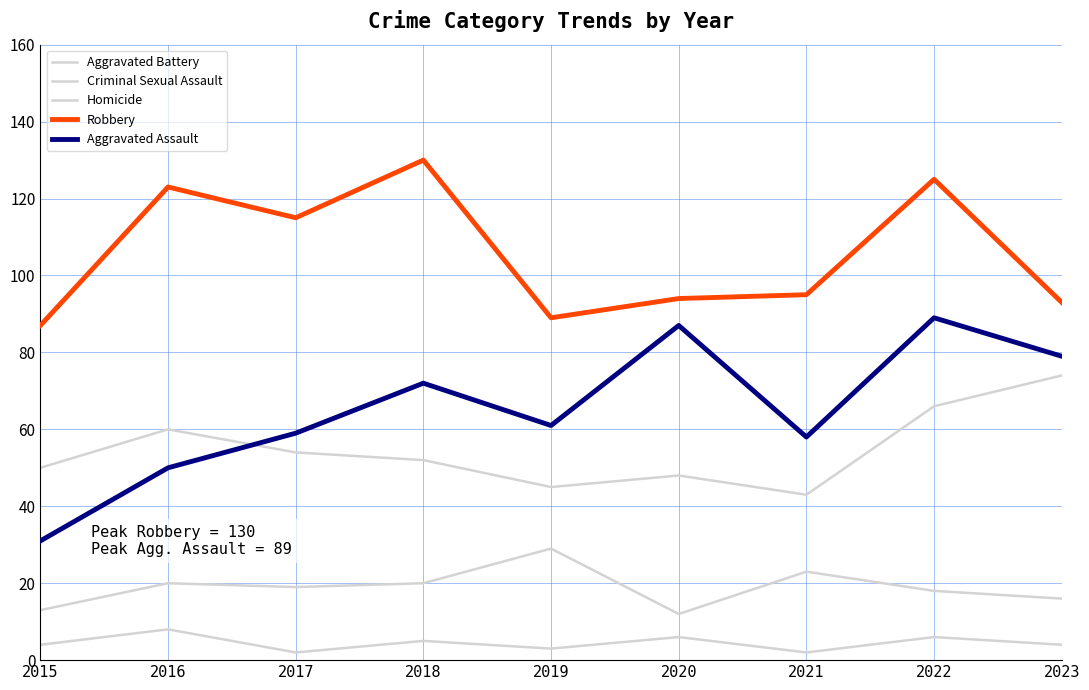

Is this an area chart (filled region under the line)?

No